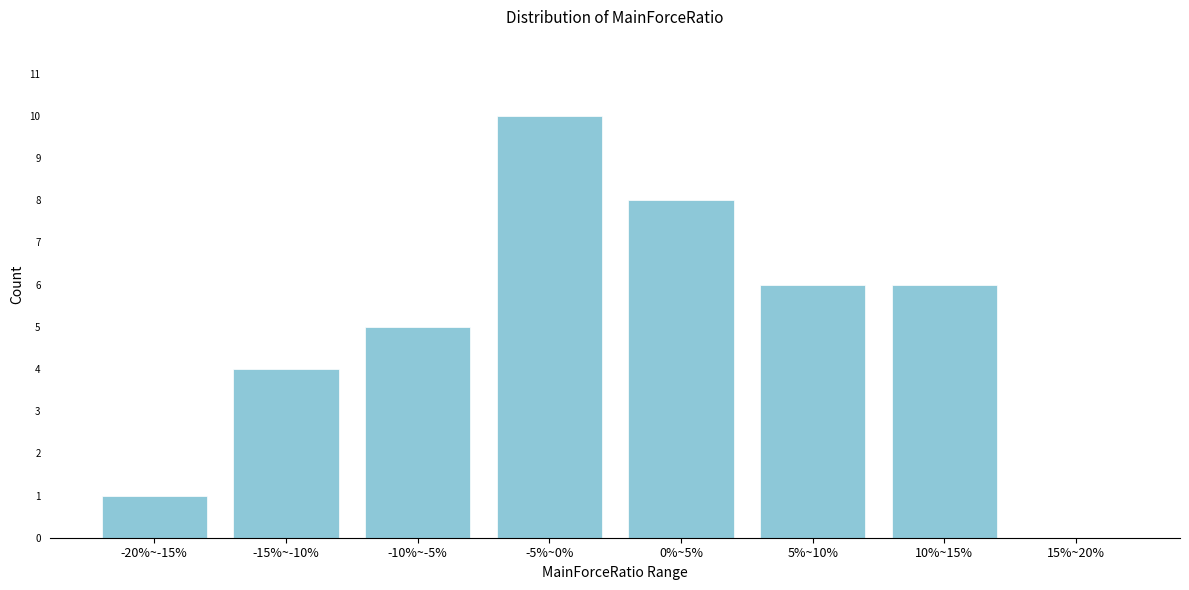

Reading left to right, list all the values displayed in this chart.

-20%~-15%=1	-15%~-10%=4	-10%~-5%=5	-5%~0%=10	0%~5%=8	5%~10%=6	10%~15%=6	15%~20%=0